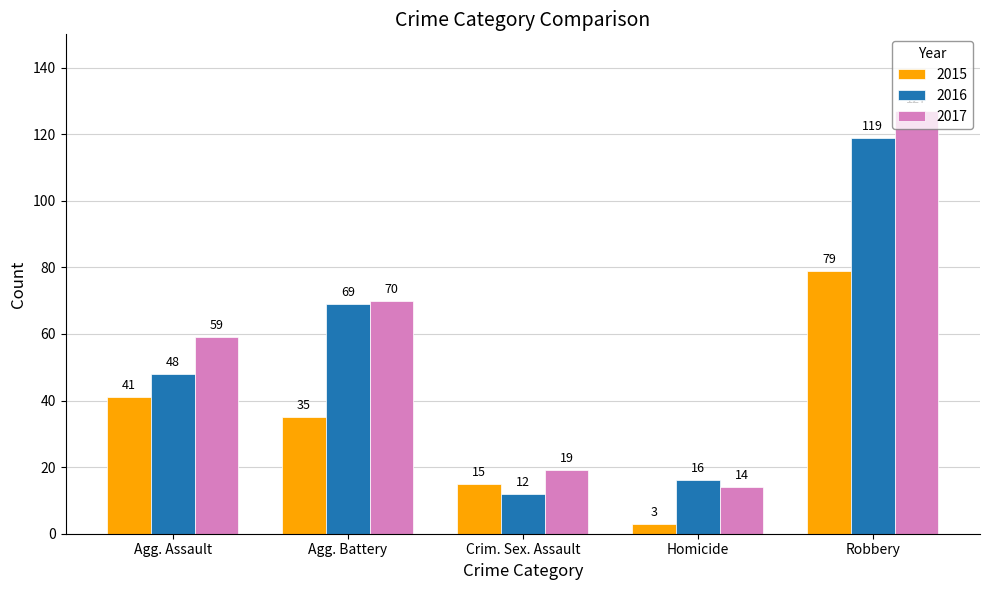

What is the maximum value shown in the chart?

127